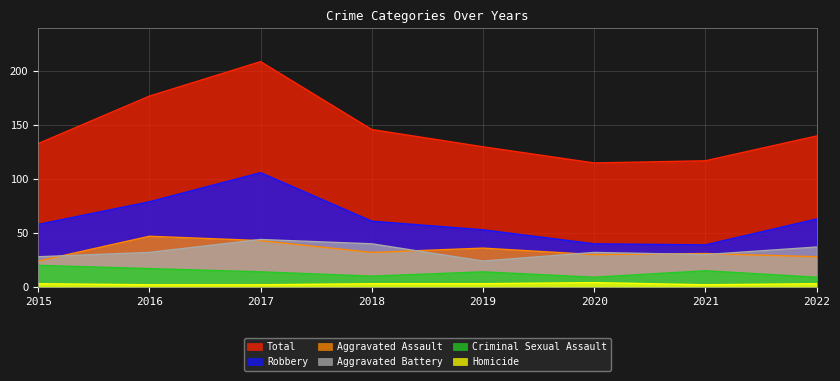

What is the value of the Aggravated Assault point at the 1st from the left?

24